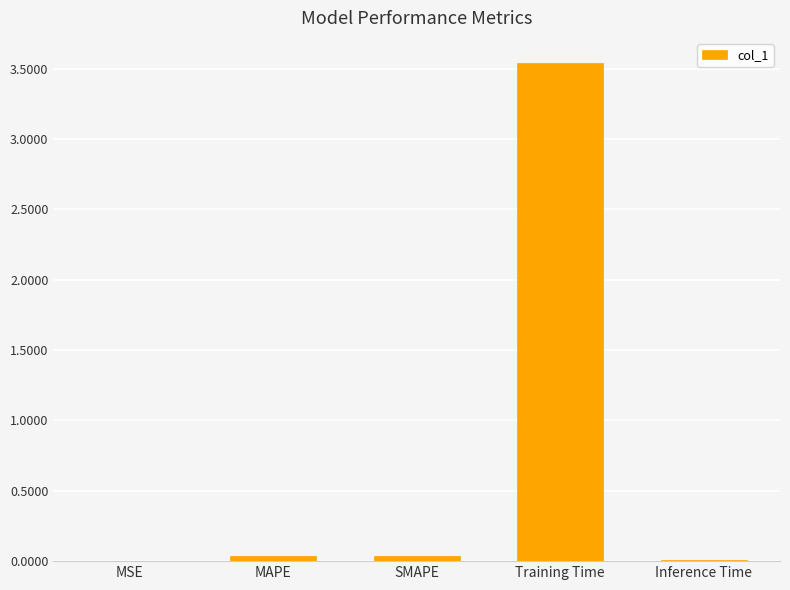

Between MAPE and Training Time, which is larger?

Training Time